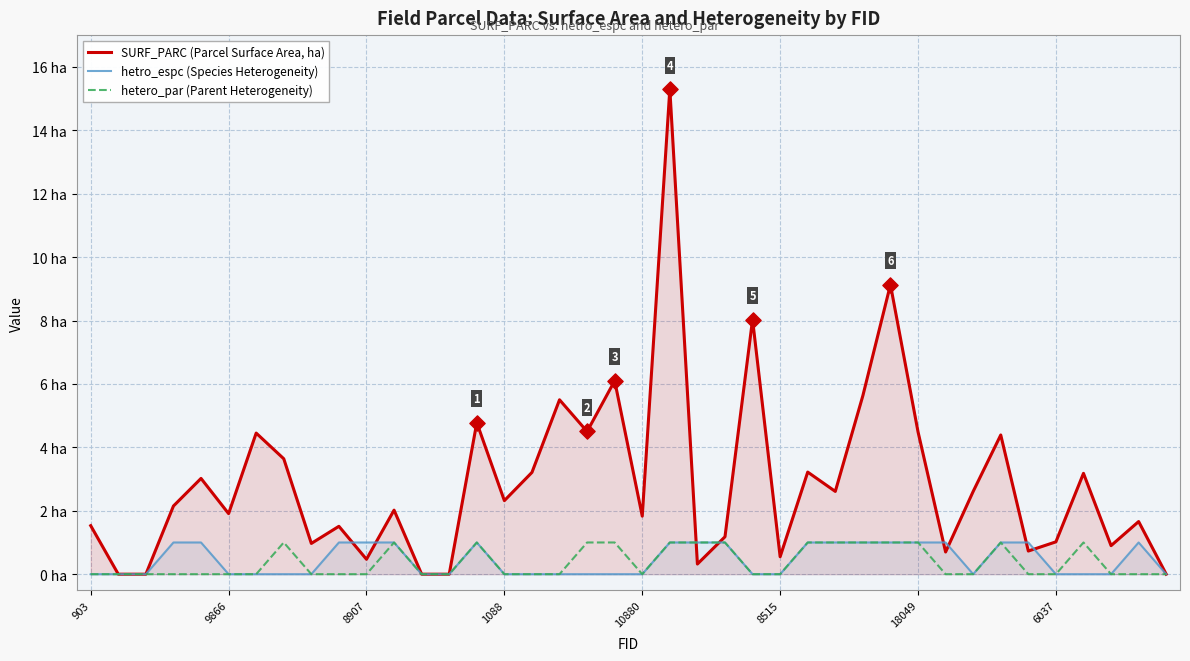

What is the total value across all series at 14?

6.8